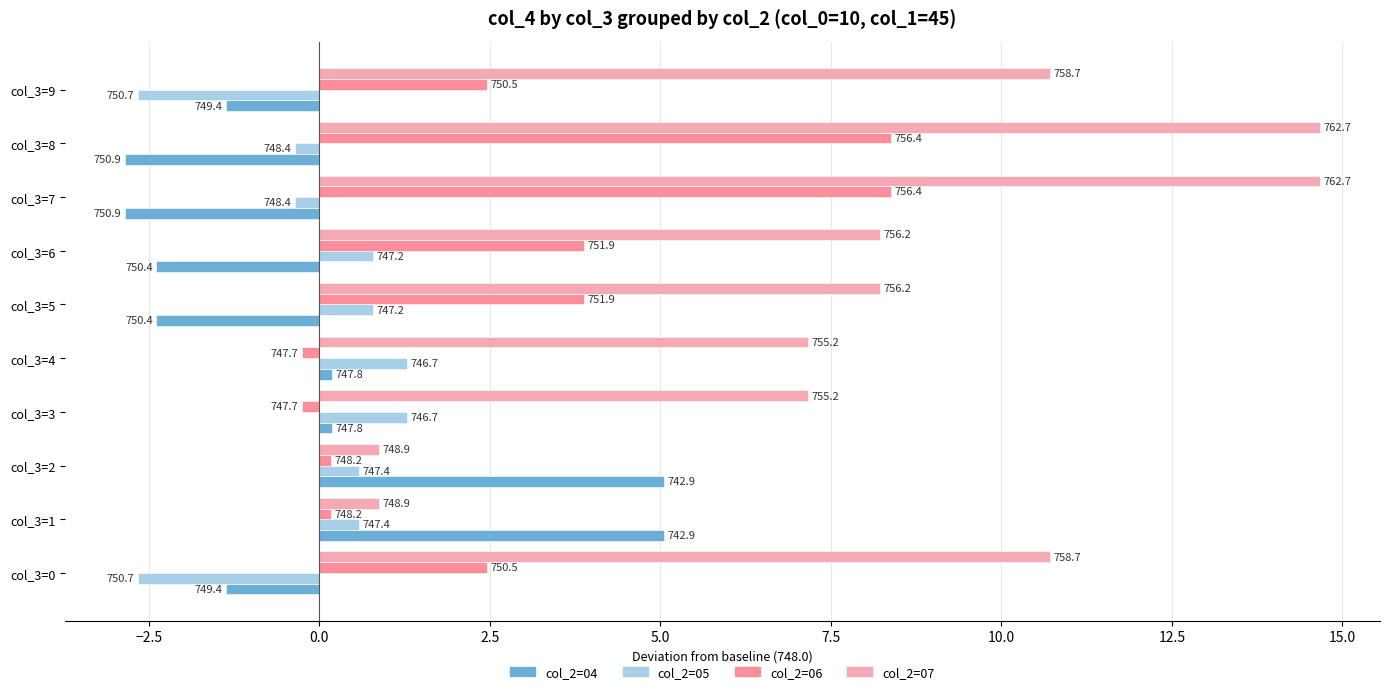

Which series has the widest spread of values?

col_2=07